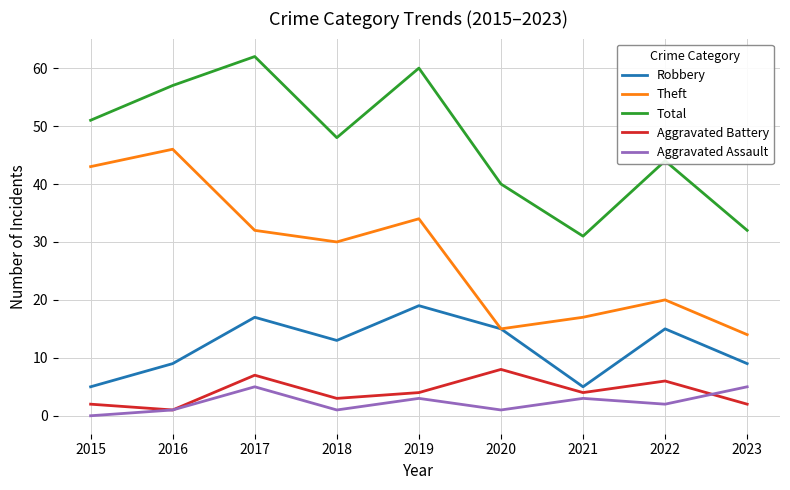

Is this an area chart (filled region under the line)?

No